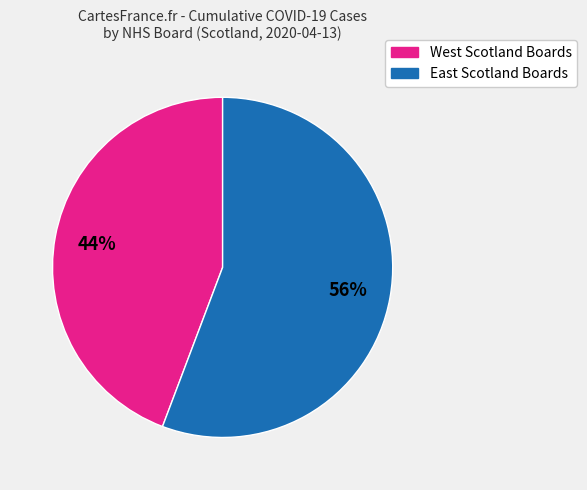

To the nearest percent, what is the average slice percentage?

50%